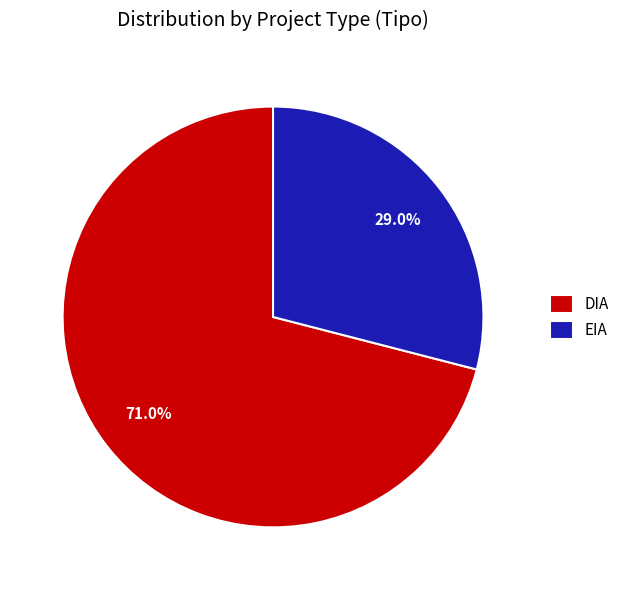

To the nearest percent, what is the average slice percentage?

50%